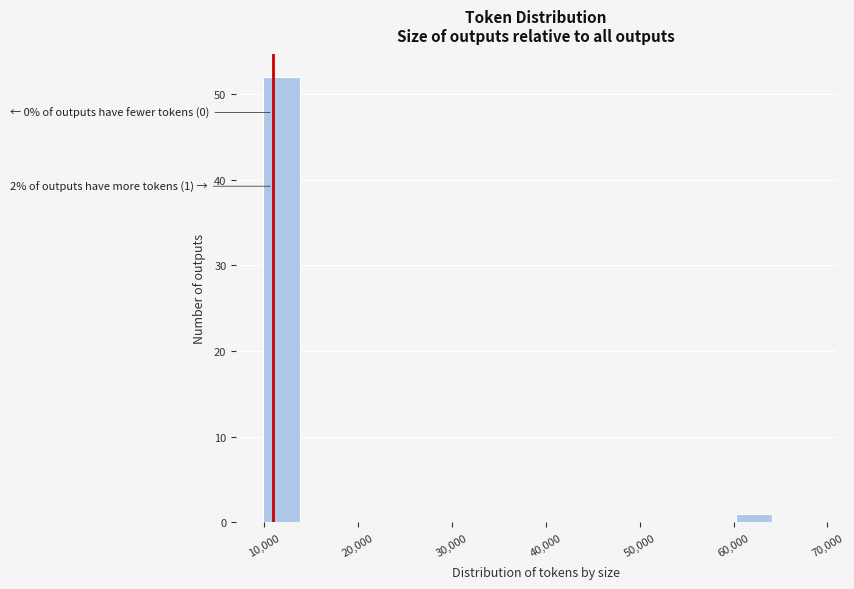

Read against the x-axis, roughly where is the centre of the tallest bar?

12000